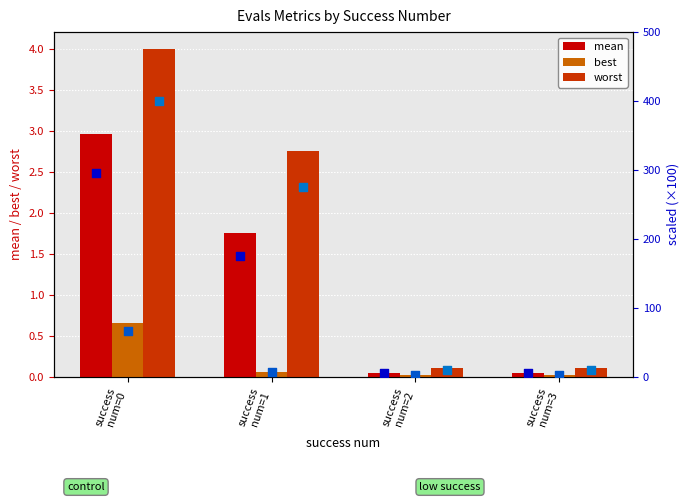

What is the maximum value for worst?

4.0